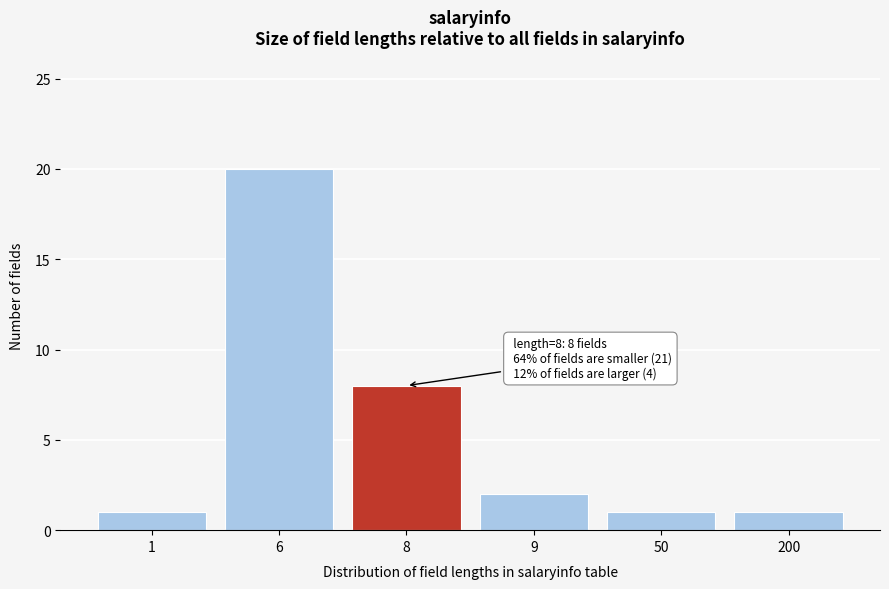

Reading left to right, what are all the values shown in this chart?

1=1	6=20	8=8	9=2	50=1	200=1